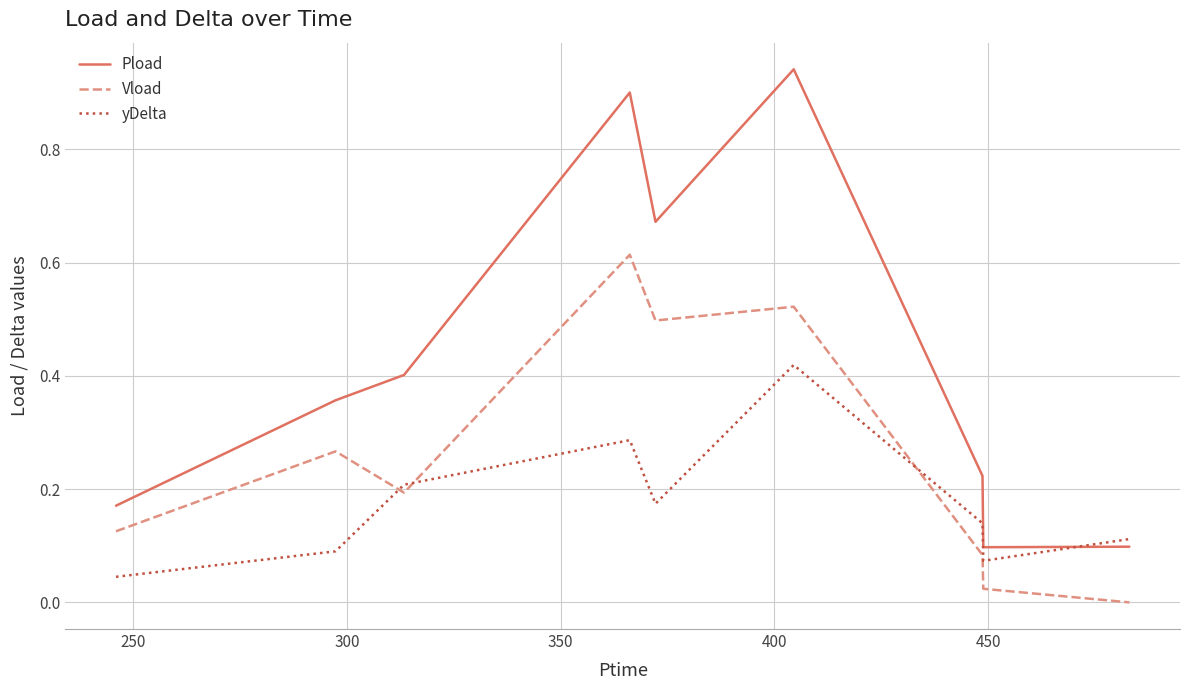

Which series has the largest total across all categories?

Pload